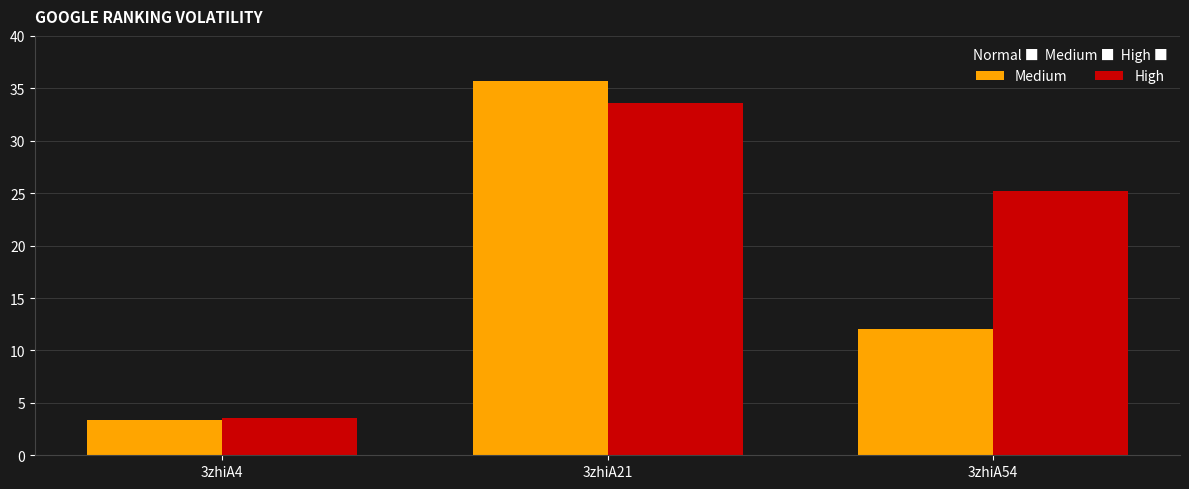

The High series shows 33.6 at 3zhiA21. True or false?

True